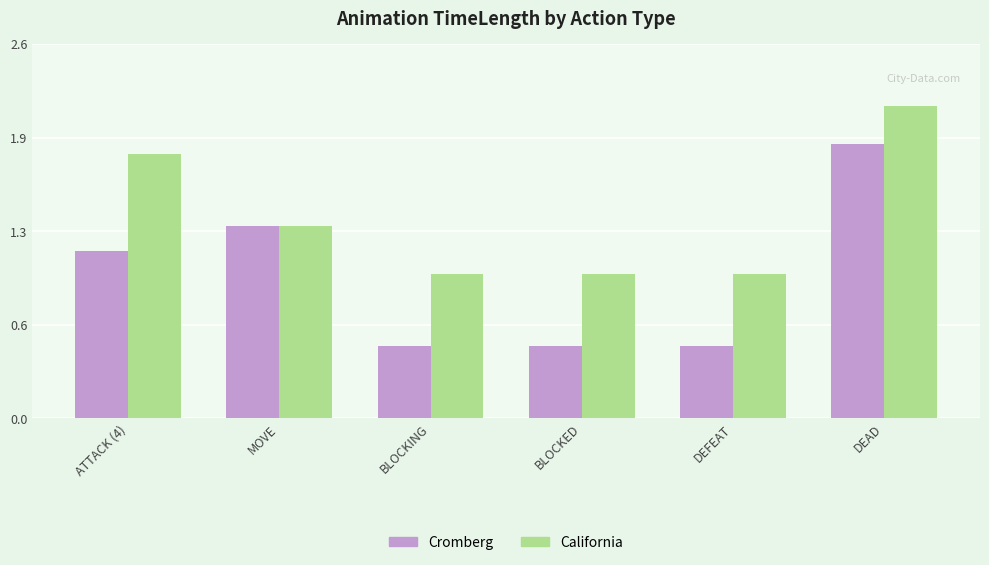

What is the lowest value of the Cromberg series?

0.5